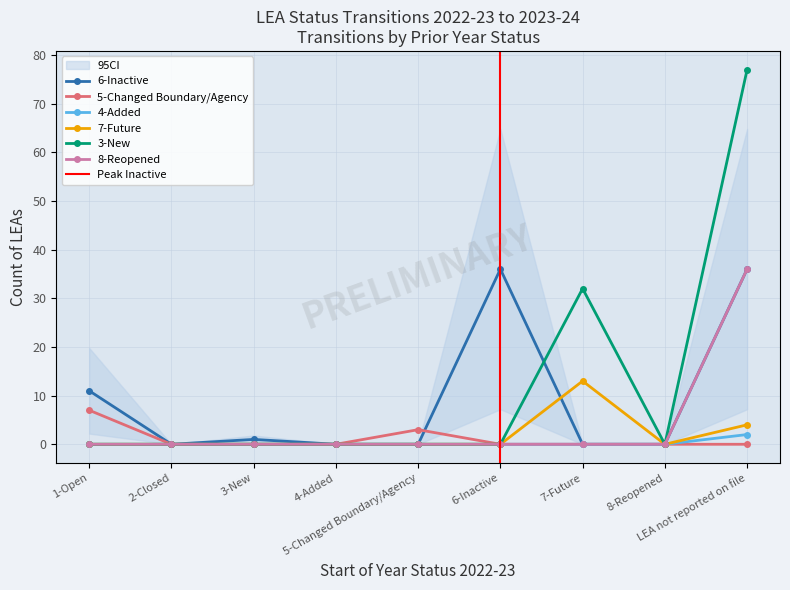

Reading left to right, extract all data points from this chart.

6-Inactive (col_11): 1-Open=11	2-Closed=0	3-New=1	4-Added=0	5-Changed Boundary/Agency=0	6-Inactive=36	7-Future=0	8-Reopened=0	LEA not reported on file=36
5-Changed Boundary/Agency (col_5): 1-Open=7	2-Closed=0	3-New=0	4-Added=0	5-Changed Boundary/Agency=3	6-Inactive=0	7-Future=0	8-Reopened=0	LEA not reported on file=0
4-Added (col_9): 1-Open=0	2-Closed=0	3-New=0	4-Added=0	5-Changed Boundary/Agency=0	6-Inactive=0	7-Future=0	8-Reopened=0	LEA not reported on file=2
7-Future (col_13): 1-Open=0	2-Closed=0	3-New=0	4-Added=0	5-Changed Boundary/Agency=0	6-Inactive=0	7-Future=13	8-Reopened=0	LEA not reported on file=4
3-New (col_7): 1-Open=0	2-Closed=0	3-New=0	4-Added=0	5-Changed Boundary/Agency=0	6-Inactive=0	7-Future=32	8-Reopened=0	LEA not reported on file=77
8-Reopened (col_15): 1-Open=0	2-Closed=0	3-New=0	4-Added=0	5-Changed Boundary/Agency=0	6-Inactive=0	7-Future=0	8-Reopened=0	LEA not reported on file=36